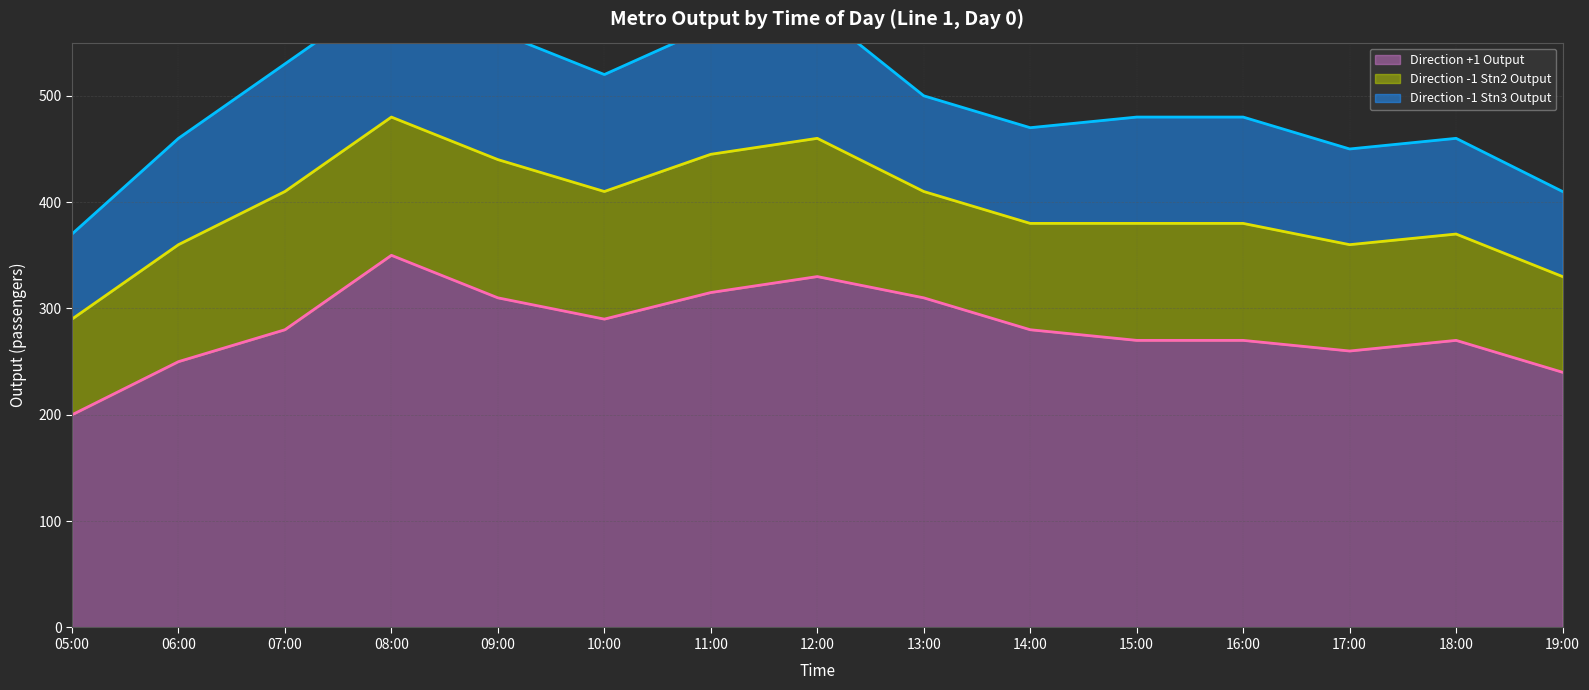

What is the value of the Direction +1 Output (line) point at the 7th from the left?

315